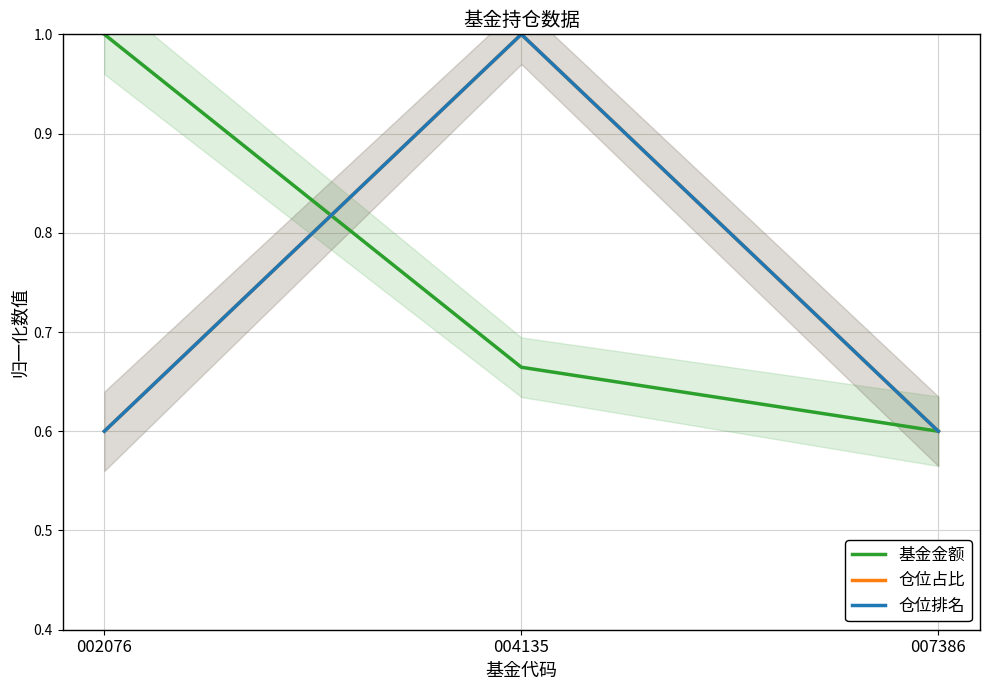

The 基金金额 series shows 0.7 at 004135. True or false?

True